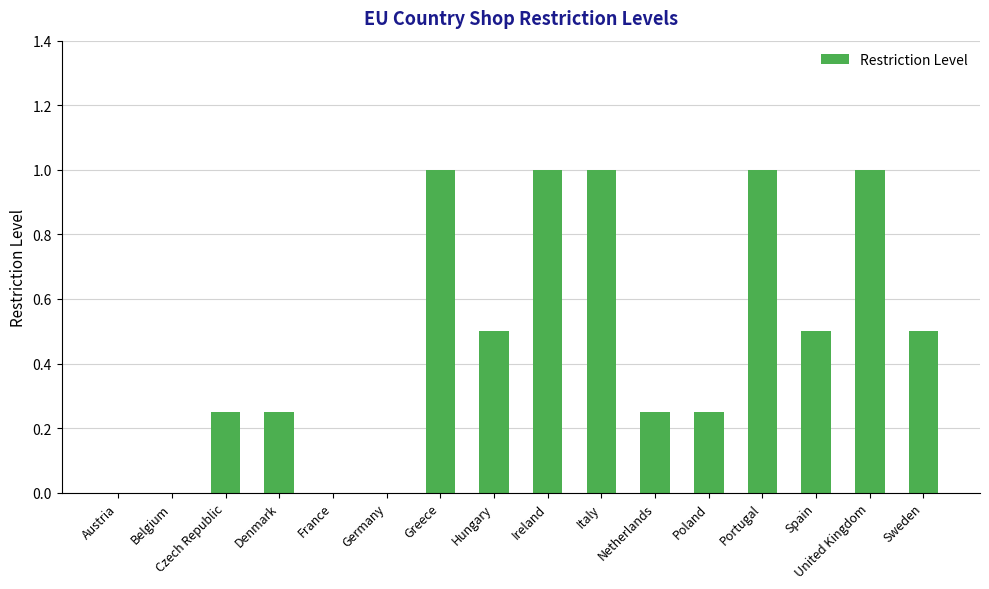

The value at Italy is 1.0. True or false?

True